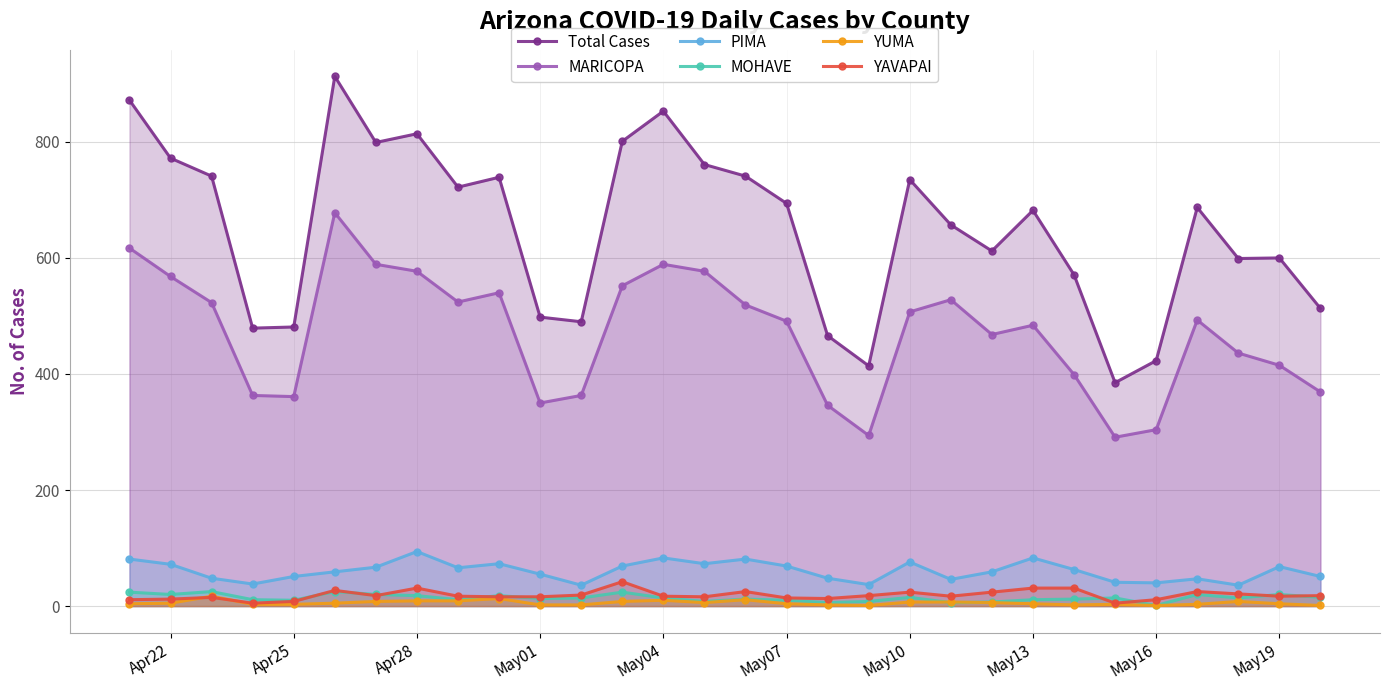

True or false: PIMA has a value of 72 at Apr22.

True